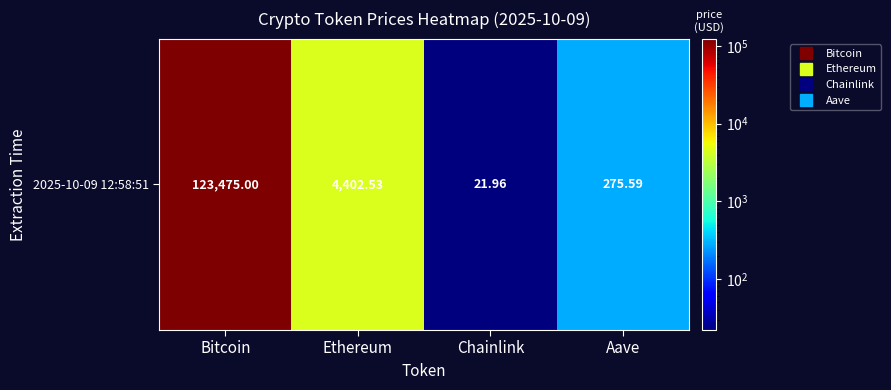

Approximately how many times larger is the value at Aave compared to Chainlink?

12.5